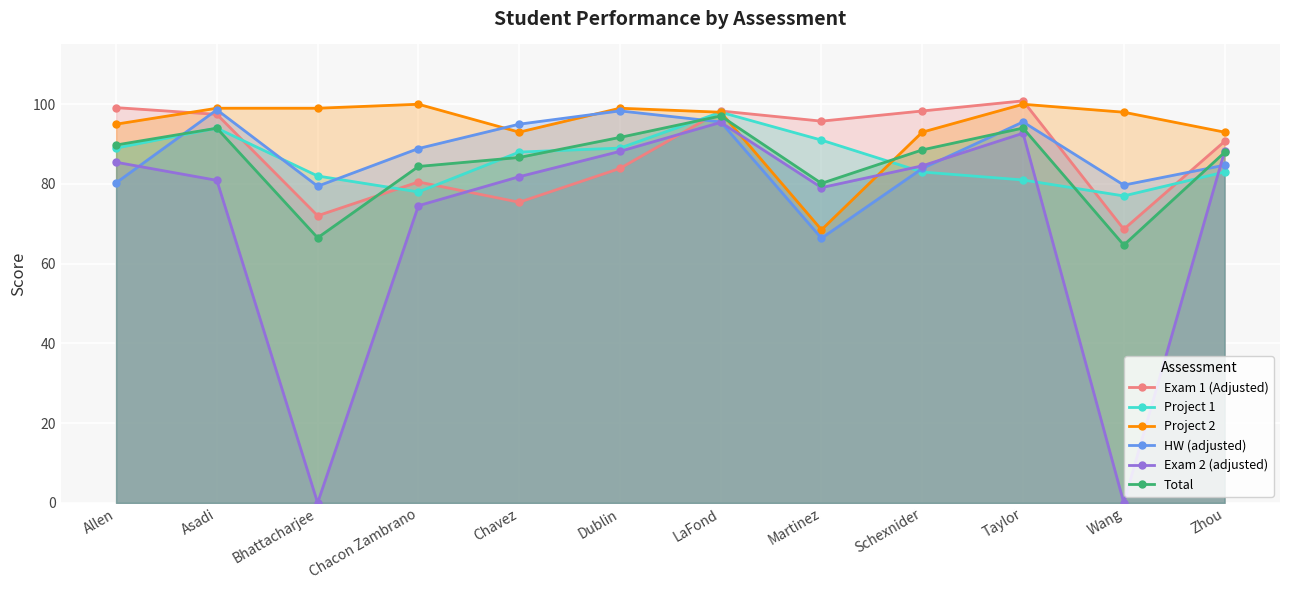

Which series has the largest range (max minus min)?

Exam 2 (adjusted)